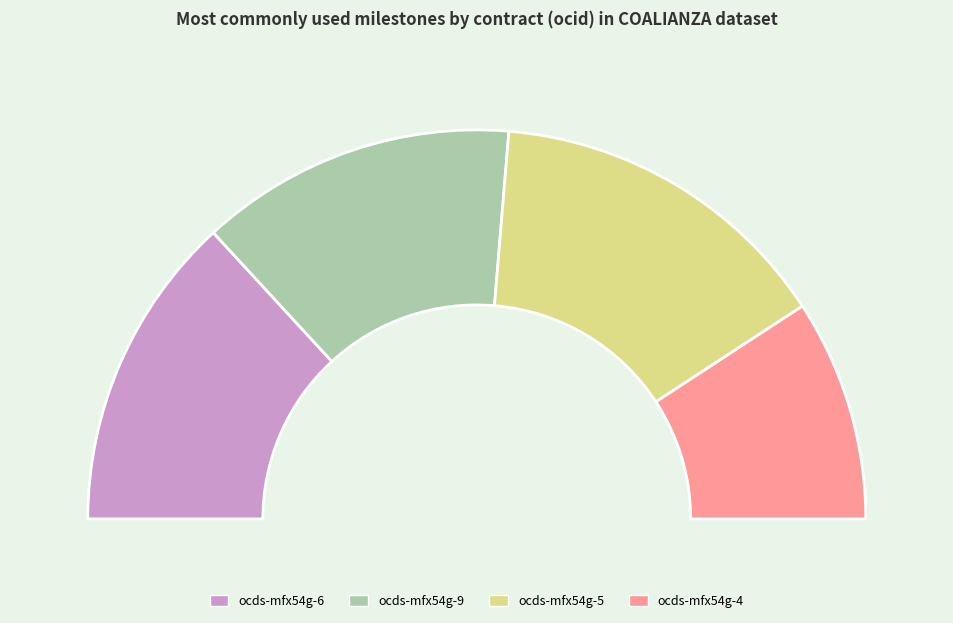

Does any single category account for the majority?

No